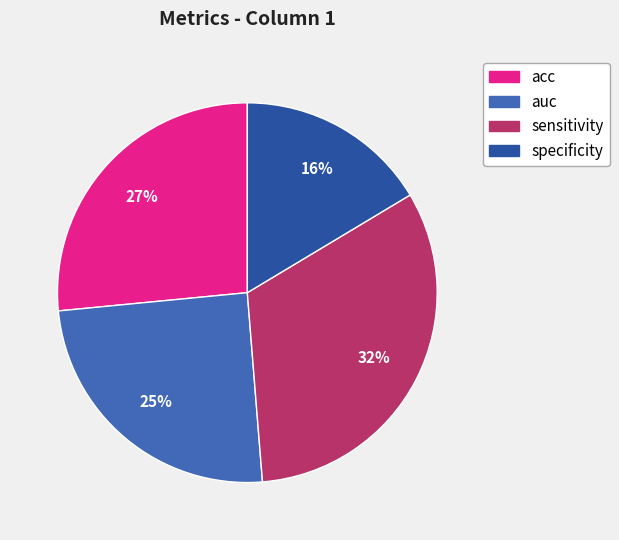

Count the number of slices in the pie.

4